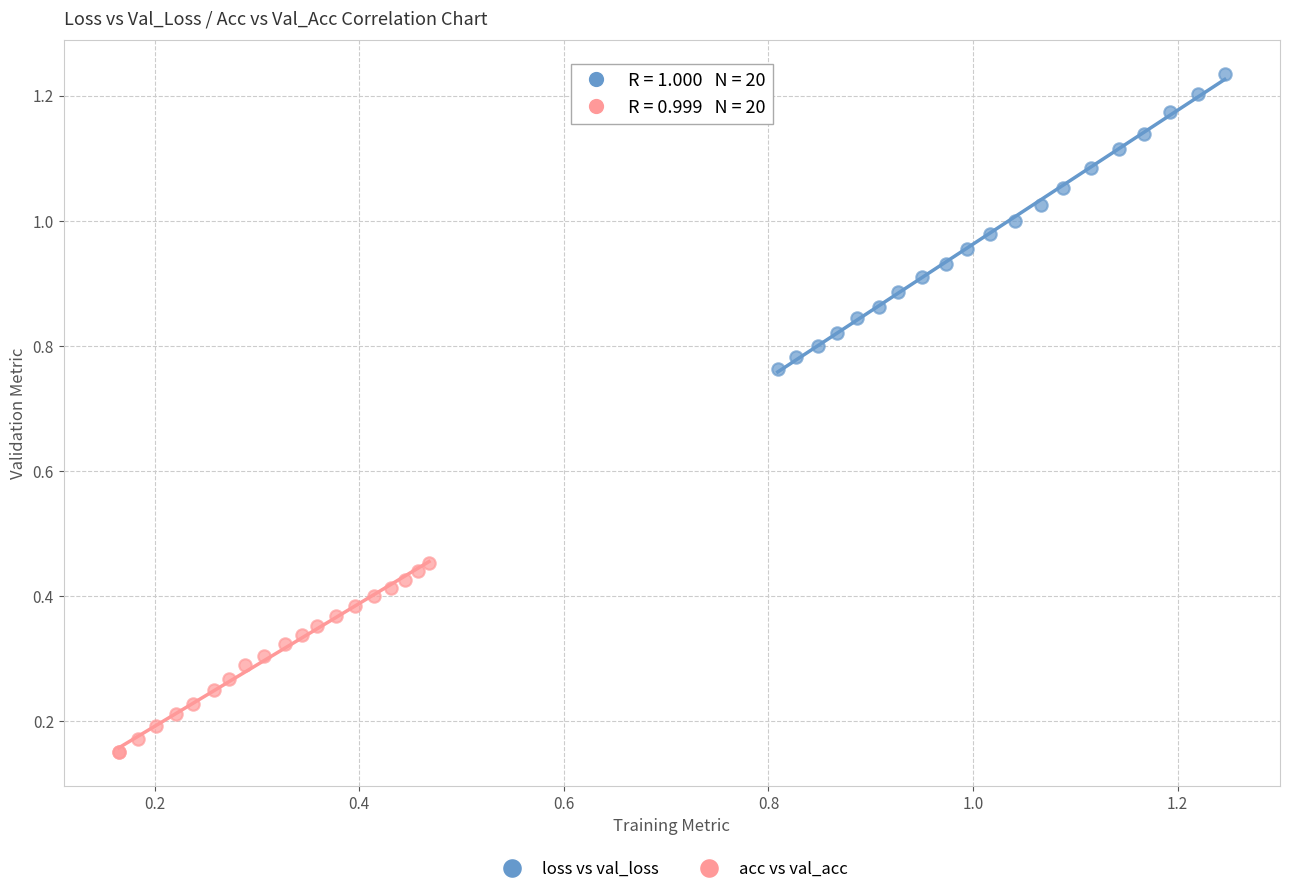

Which series reaches the maximum Y coordinate?

loss vs val_loss